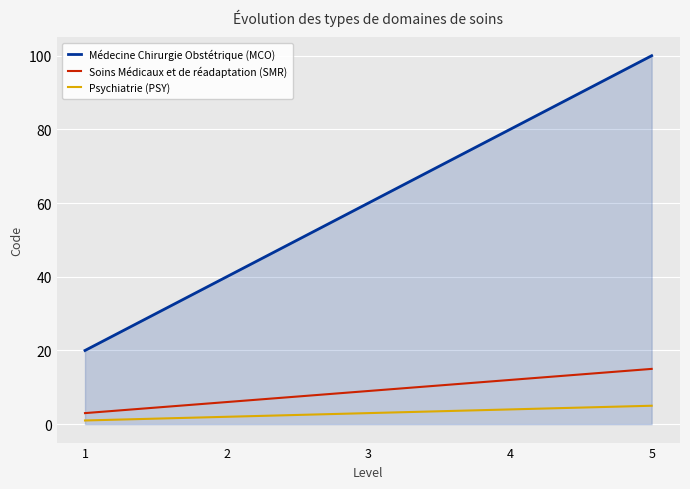

What is the sum of the Psychiatrie (PSY) values at 4 and 5?

9